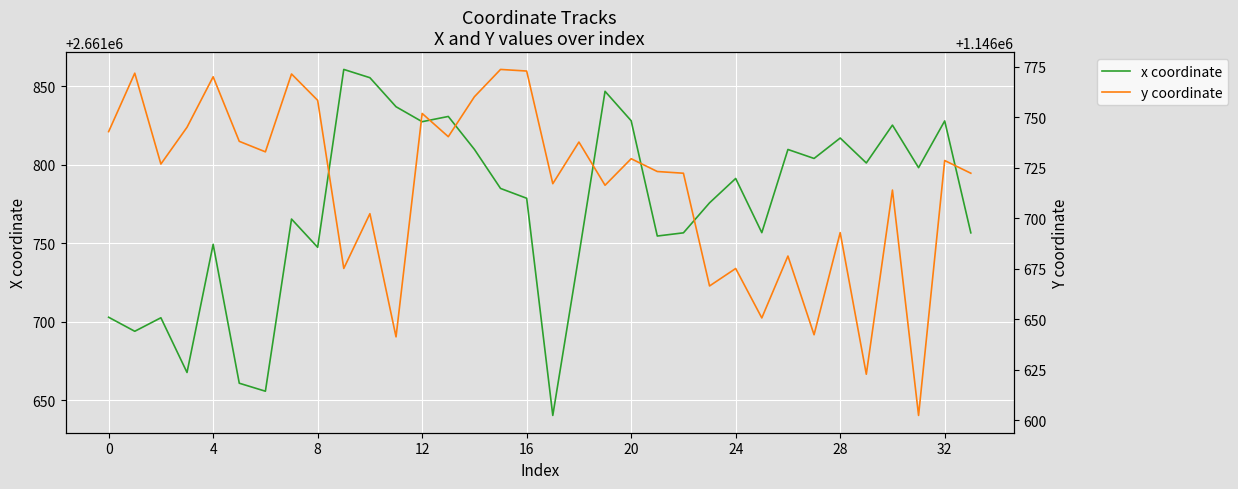

Rank the series by their maximum value, from lowest to highest.

y coordinate, x coordinate